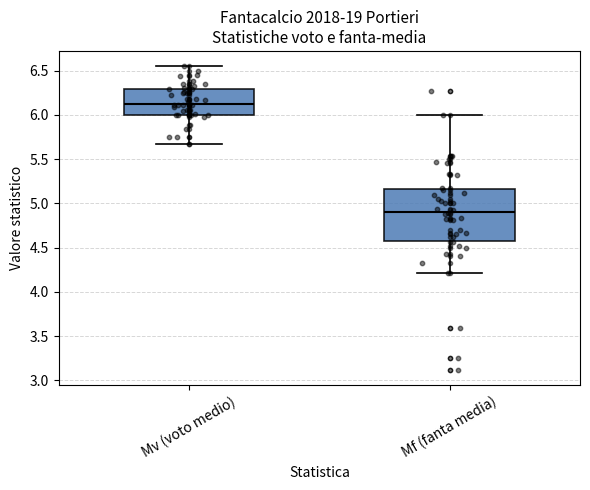

Which box has the lowest median line?

Mf (fanta media)